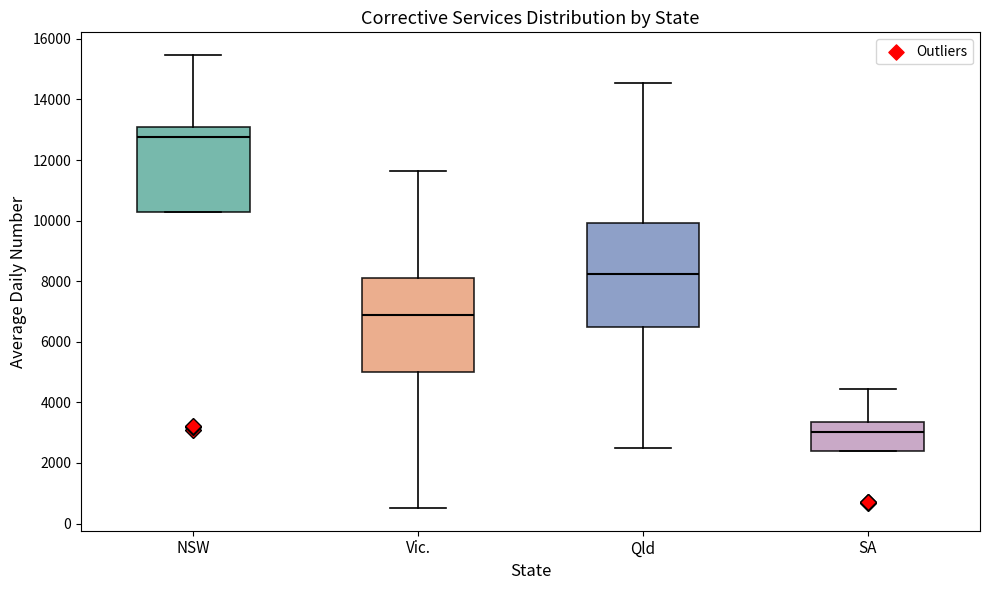

Where is the upper edge of the box for Qld on the y-axis? The values are not printed on the chart, so give them approximately, as read against the axis.

10000